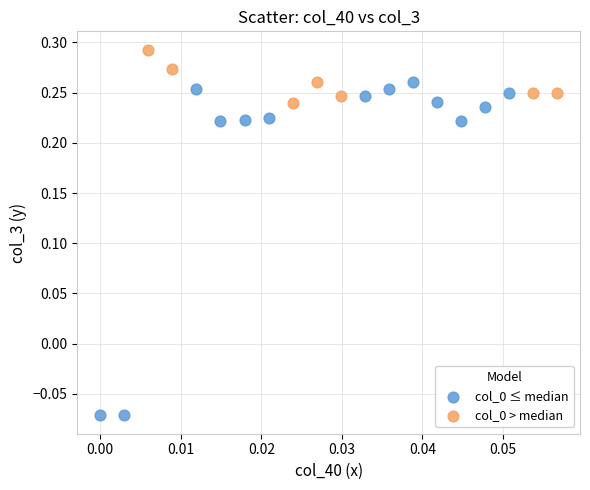

Which series contains the highest Y value?

col_0 > median